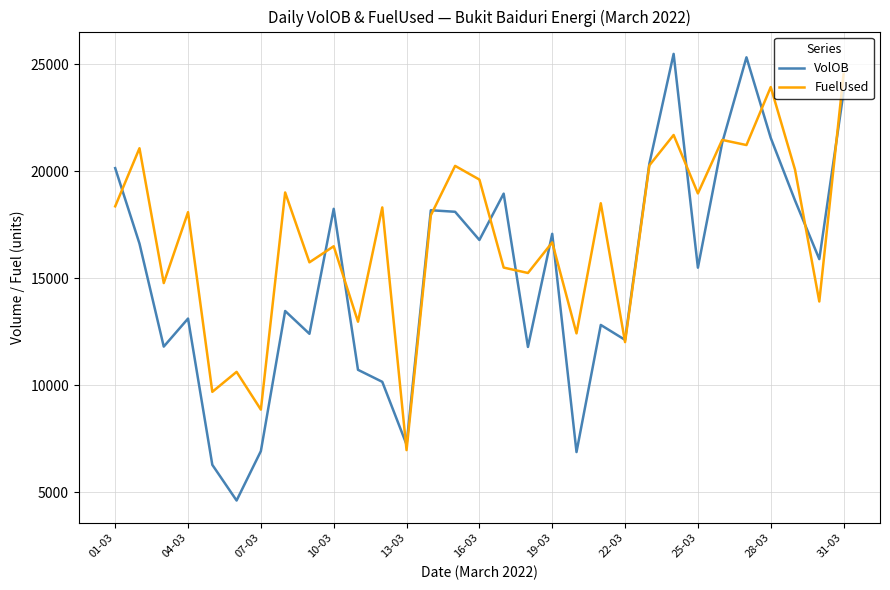

What is the minimum value shown in the chart?

4620